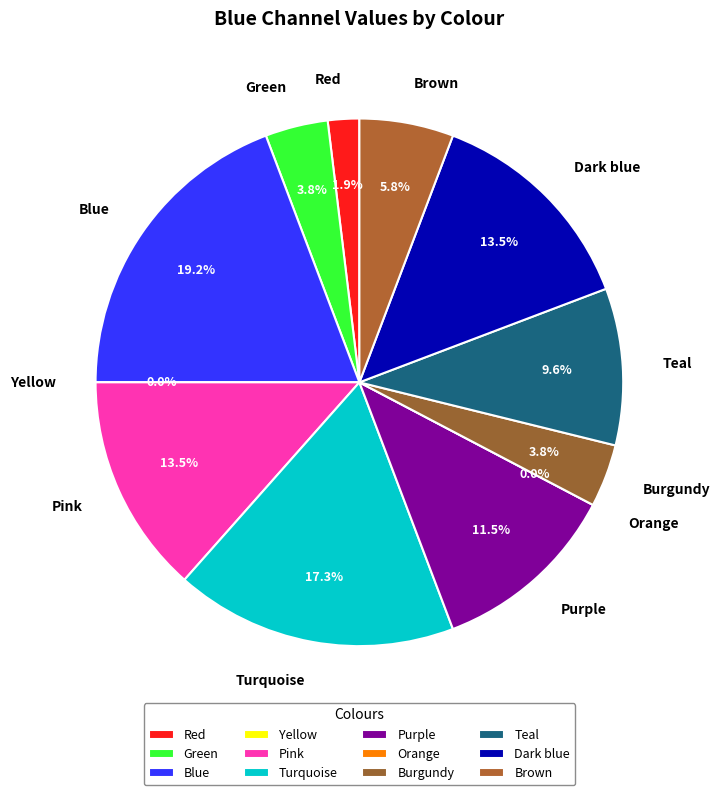

To the nearest percent, what is the combined percentage of Yellow and Burgundy?

4%